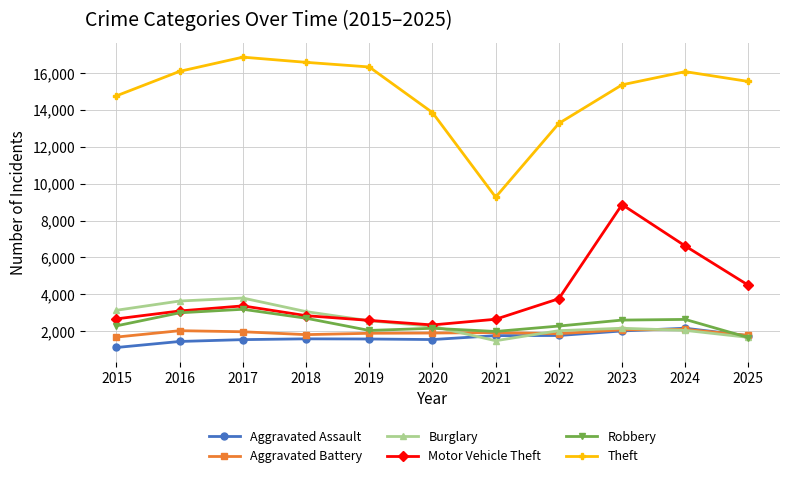

What is the total value across all series at 2025?

26873